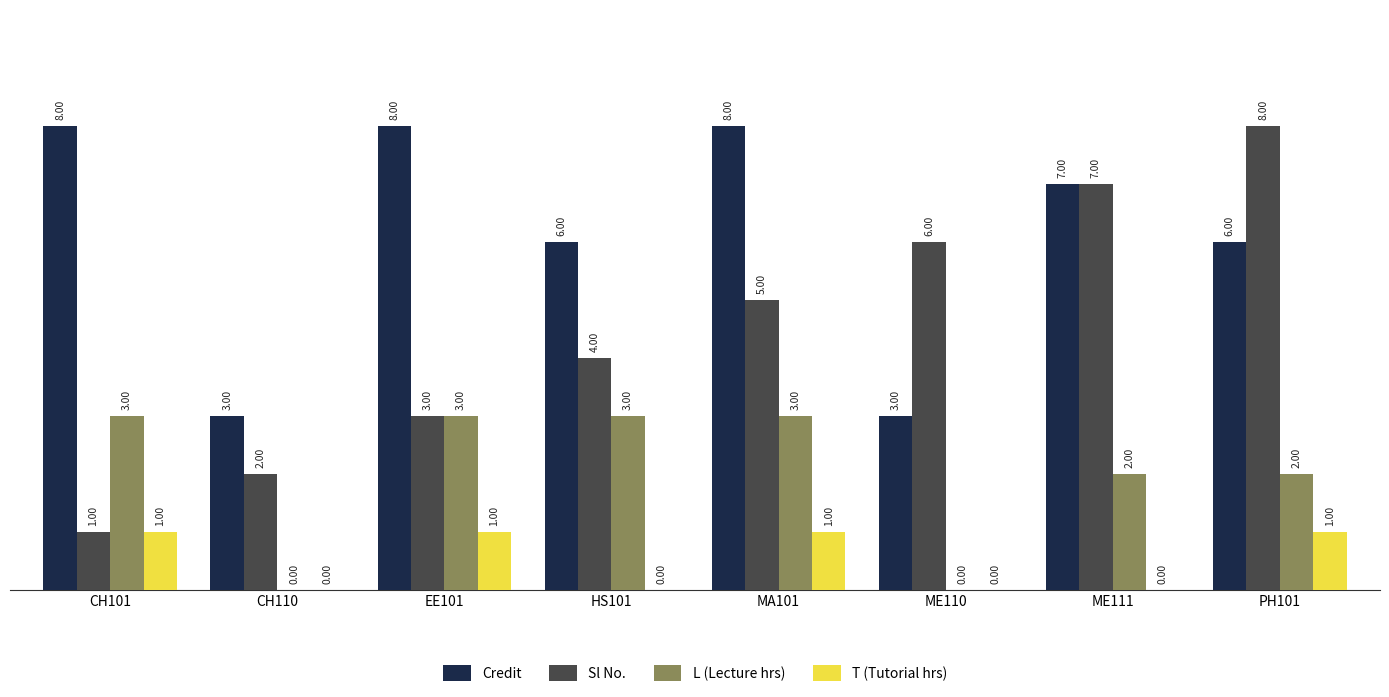

Reading right to left, what are all the values shown in this chart?

Credit: PH101=6	ME111=7	ME110=3	MA101=8	HS101=6	EE101=8	CH110=3	CH101=8
Sl No.: PH101=8	ME111=7	ME110=6	MA101=5	HS101=4	EE101=3	CH110=2	CH101=1
L (Lecture hrs): PH101=2	ME111=2	ME110=0	MA101=3	HS101=3	EE101=3	CH110=0	CH101=3
T (Tutorial hrs): PH101=1	ME111=0	ME110=0	MA101=1	HS101=0	EE101=1	CH110=0	CH101=1